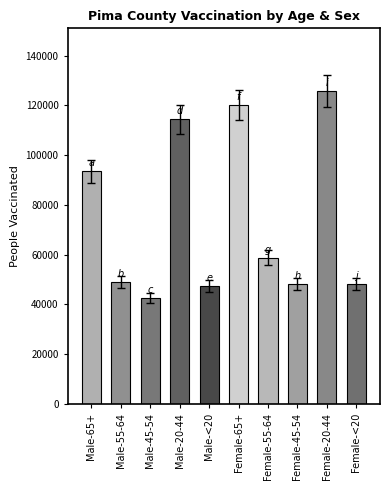

Which category has the highest value across all series?

Female-20-44